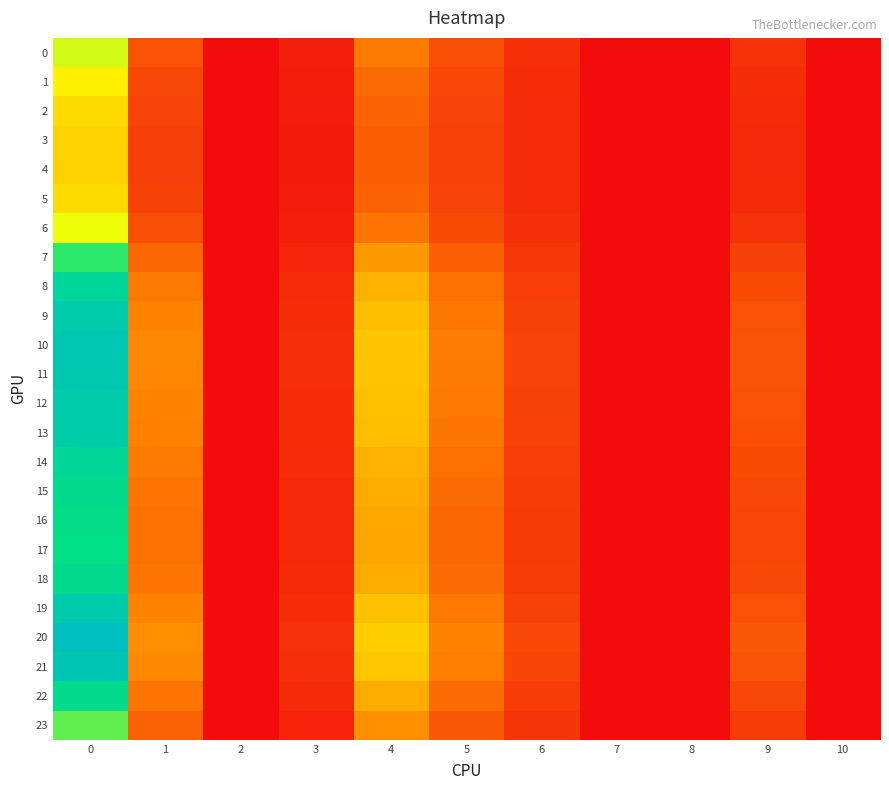

Reading left to right, extract all data points from this chart.

0: 0=3.7	1=0.9	2=0.0	3=0.3	4=1.5	5=0.9	6=0.5	7=0.0	8=0.0	9=0.5	10=0.0
1: 0=3.2	1=0.8	2=0.0	3=0.2	4=1.3	5=0.8	6=0.5	7=0.0	8=0.0	9=0.5	10=0.0
2: 0=2.9	1=0.7	2=0.0	3=0.2	4=1.1	5=0.7	6=0.4	7=0.0	8=0.0	9=0.4	10=0.0
3: 0=2.7	1=0.7	2=0.0	3=0.2	4=1.1	5=0.7	6=0.4	7=0.0	8=0.0	9=0.4	10=0.0
4: 0=2.7	1=0.7	2=0.0	3=0.2	4=1.1	5=0.7	6=0.4	7=0.0	8=0.0	9=0.4	10=0.0
5: 0=2.9	1=0.7	2=0.0	3=0.2	4=1.1	5=0.7	6=0.4	7=0.0	8=0.0	9=0.4	10=0.0
6: 0=3.5	1=0.9	2=0.0	3=0.2	4=1.4	5=0.8	6=0.5	7=0.0	8=0.0	9=0.5	10=0.0
7: 0=4.8	1=1.2	2=0.0	3=0.3	4=1.9	5=1.1	6=0.6	7=0.0	8=0.0	9=0.7	10=0.0
8: 0=5.7	1=1.5	2=0.0	3=0.4	4=2.3	5=1.3	6=0.7	7=0.0	8=0.0	9=0.8	10=0.0
9: 0=6.2	1=1.6	2=0.0	3=0.5	4=2.5	5=1.4	6=0.7	7=0.0	8=0.0	9=0.9	10=0.0
10: 0=6.4	1=1.6	2=0.0	3=0.5	4=2.5	5=1.5	6=0.7	7=0.0	8=0.0	9=0.9	10=0.0
11: 0=6.3	1=1.6	2=0.0	3=0.5	4=2.5	5=1.5	6=0.7	7=0.0	8=0.0	9=0.9	10=0.0
12: 0=6.2	1=1.6	2=0.0	3=0.5	4=2.5	5=1.4	6=0.7	7=0.0	8=0.0	9=0.9	10=0.0
13: 0=6.1	1=1.6	2=0.0	3=0.4	4=2.4	5=1.4	6=0.7	7=0.0	8=0.0	9=0.9	10=0.0
14: 0=5.7	1=1.5	2=0.0	3=0.4	4=2.3	5=1.3	6=0.7	7=0.0	8=0.0	9=0.8	10=0.0
15: 0=5.5	1=1.4	2=0.0	3=0.4	4=2.2	5=1.3	6=0.6	7=0.0	8=0.0	9=0.8	10=0.0
16: 0=5.3	1=1.4	2=0.0	3=0.4	4=2.1	5=1.2	6=0.6	7=0.0	8=0.0	9=0.8	10=0.0
17: 0=5.3	1=1.3	2=0.0	3=0.4	4=2.1	5=1.2	6=0.6	7=0.0	8=0.0	9=0.8	10=0.0
18: 0=5.5	1=1.4	2=0.0	3=0.4	4=2.2	5=1.3	6=0.6	7=0.0	8=0.0	9=0.8	10=0.0
19: 0=6.2	1=1.6	2=0.0	3=0.5	4=2.5	5=1.4	6=0.7	7=0.0	8=0.0	9=0.9	10=0.0
20: 0=6.8	1=1.7	2=0.0	3=0.5	4=2.7	5=1.6	6=0.8	7=0.0	8=0.0	9=1.0	10=0.0
21: 0=6.5	1=1.7	2=0.0	3=0.5	4=2.6	5=1.5	6=0.8	7=0.0	8=0.0	9=1.0	10=0.0
22: 0=5.5	1=1.4	2=0.0	3=0.4	4=2.2	5=1.3	6=0.6	7=0.0	8=0.0	9=0.8	10=0.0
23: 0=4.4	1=1.1	2=0.0	3=0.3	4=1.8	5=1.0	6=0.5	7=0.0	8=0.0	9=0.6	10=0.0